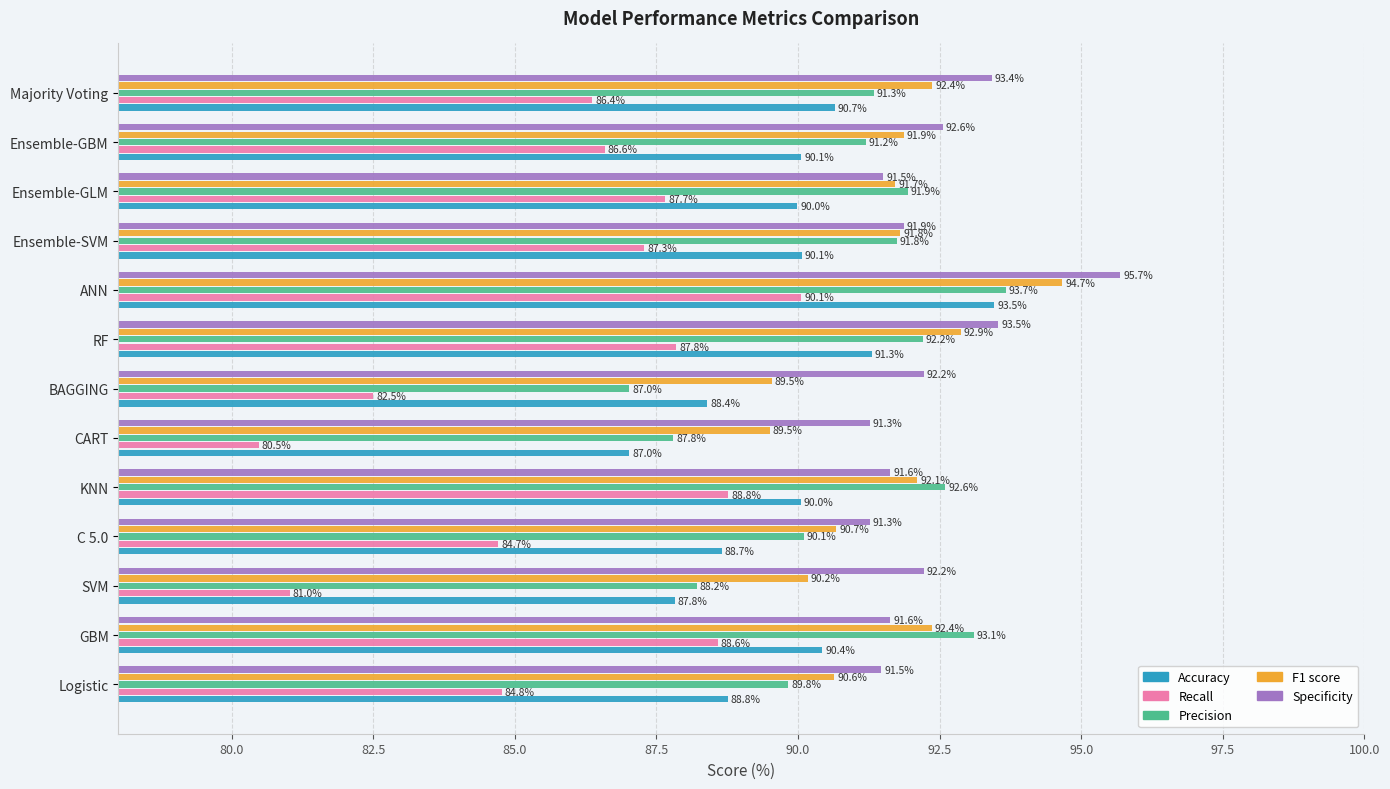

What is the maximum value shown in the chart?

95.7